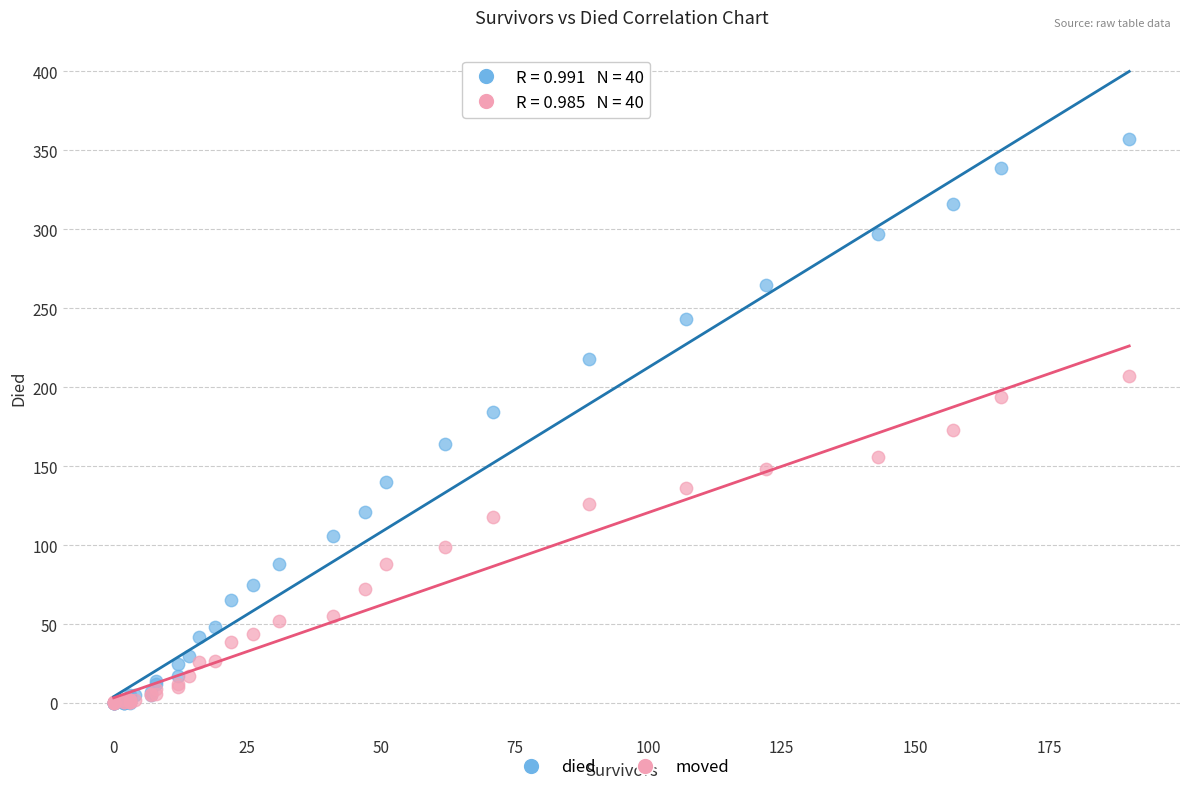

Which series has the widest spread of Y values?

died